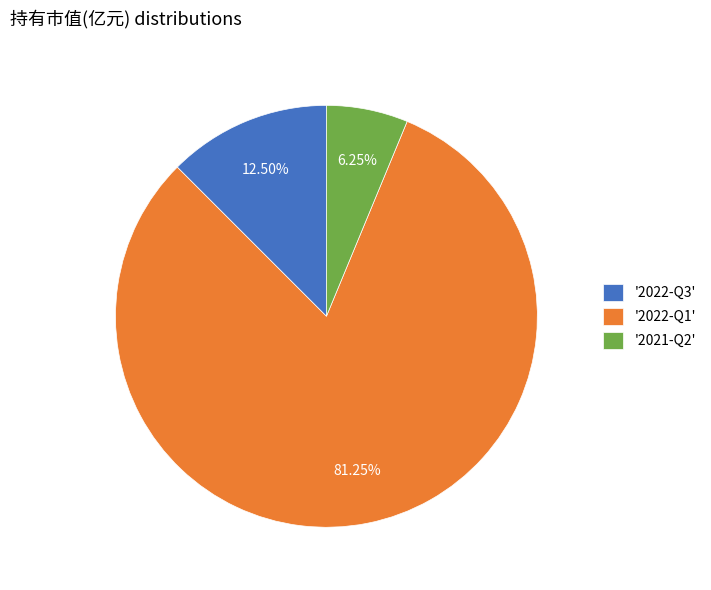

Between '2022-Q3' and '2022-Q1', which is larger?

'2022-Q1'